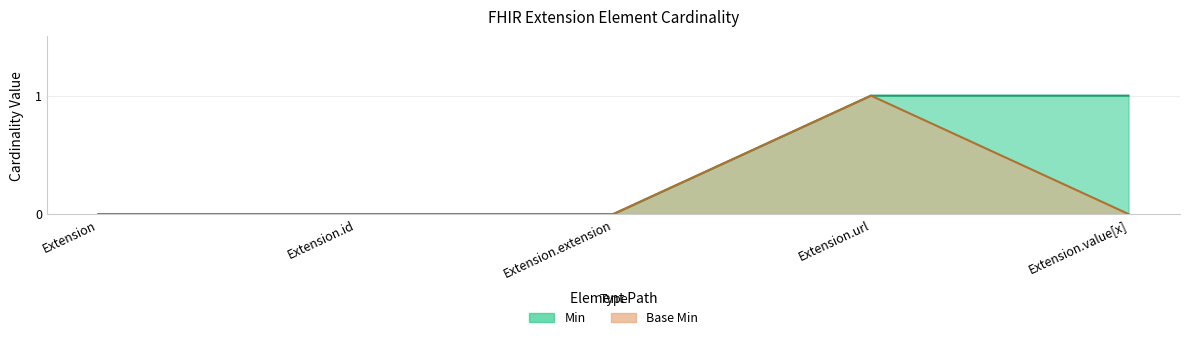

How many data points in Min are above 0?

2